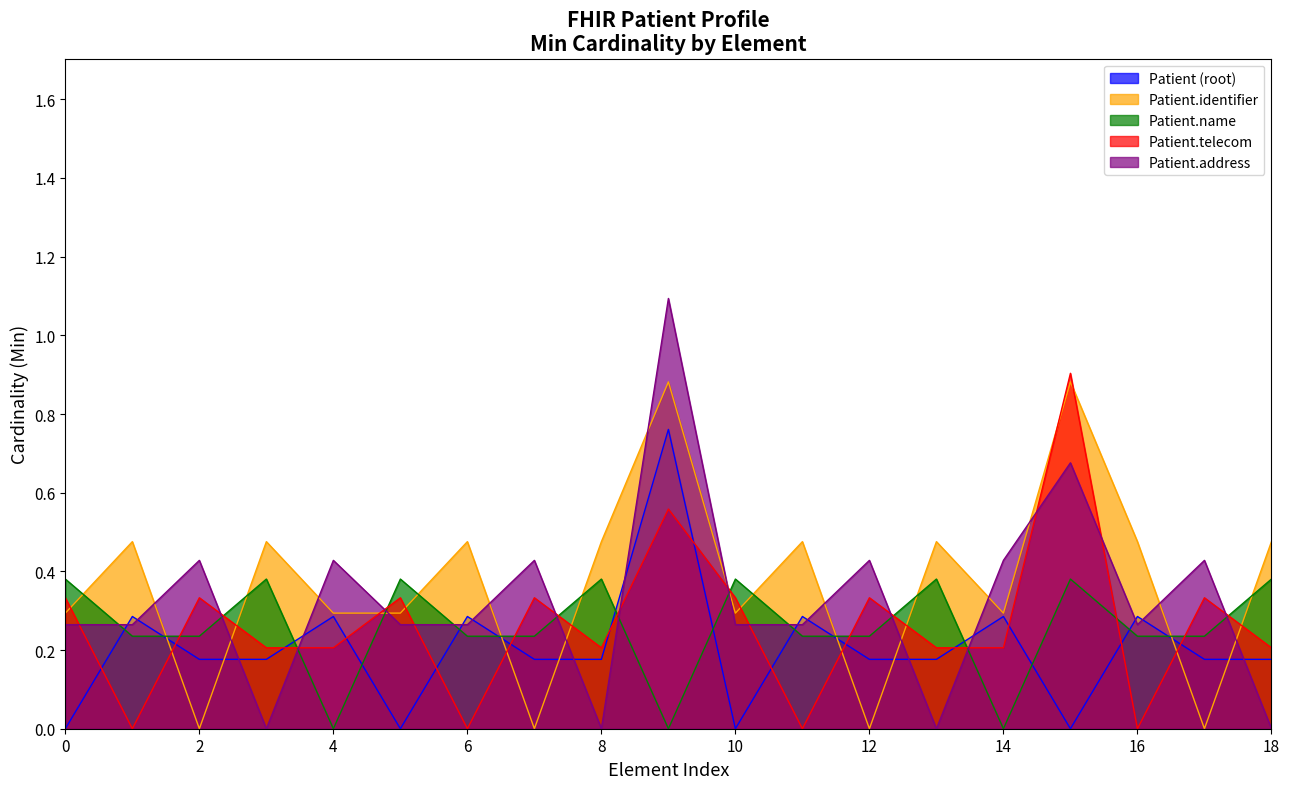

Which series has the widest spread of values?

Patient.address